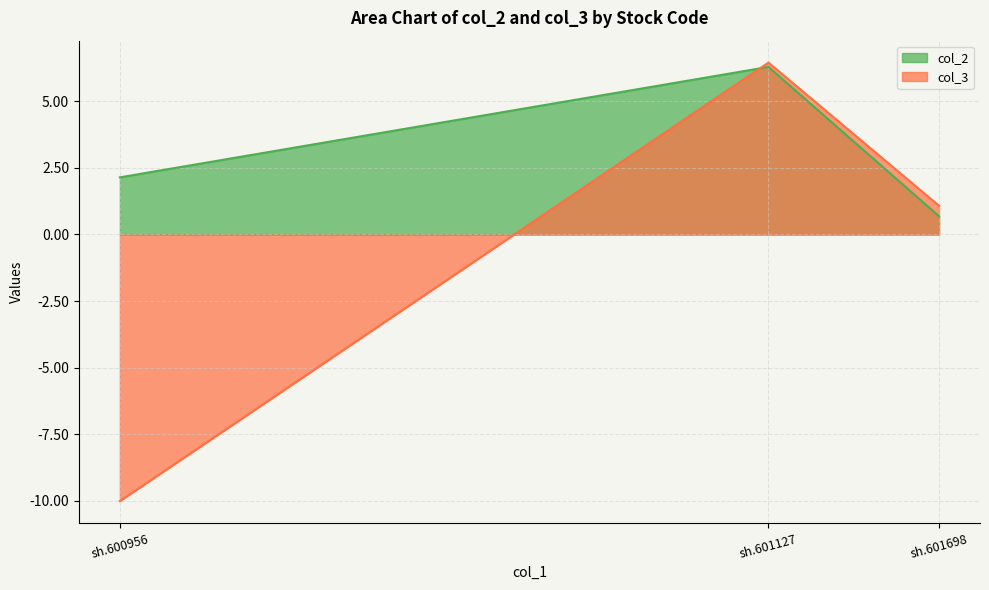

What are all the series names shown in the legend?

col_2, col_3